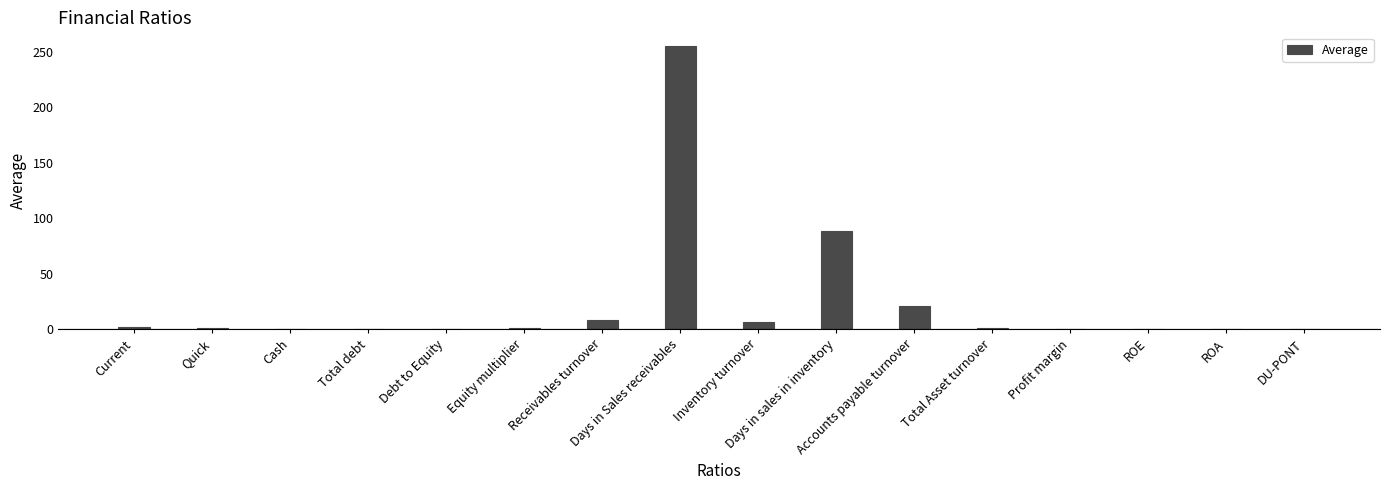

What is the average value?

24.0